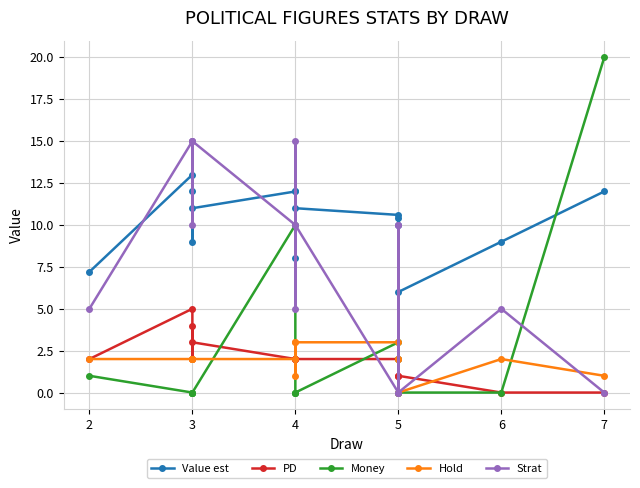

What is the sum of the Value est values at 5 and 3?

21.6